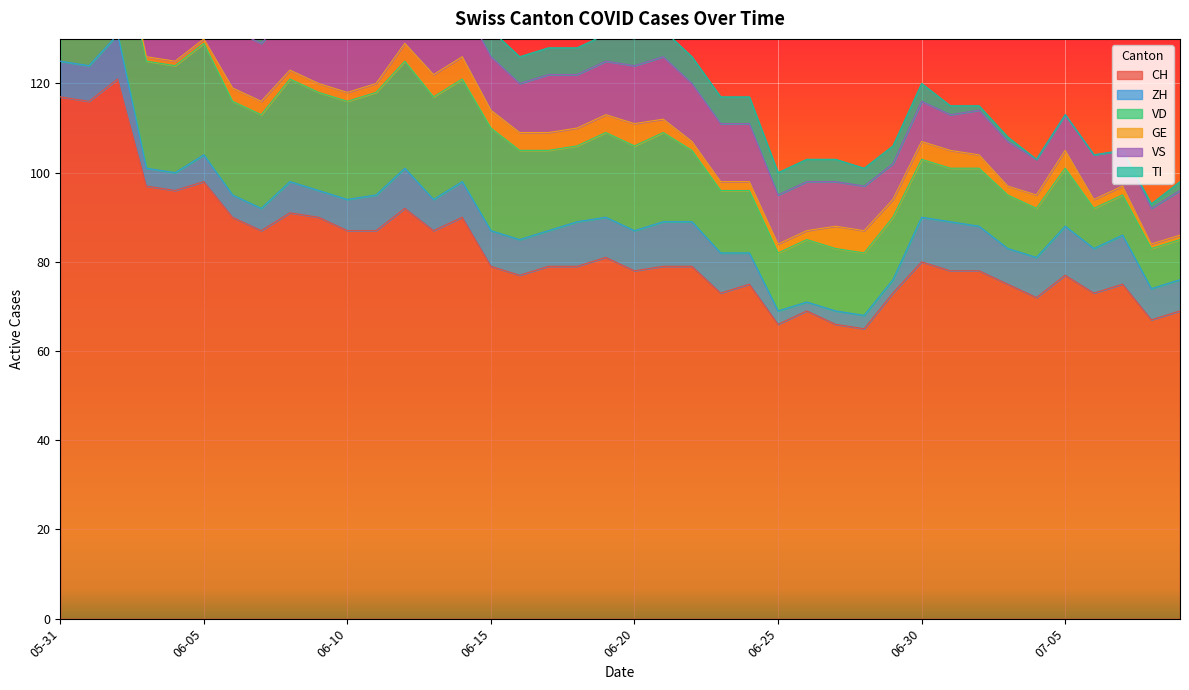

True or false: VD and GE intersect in this chart.

False